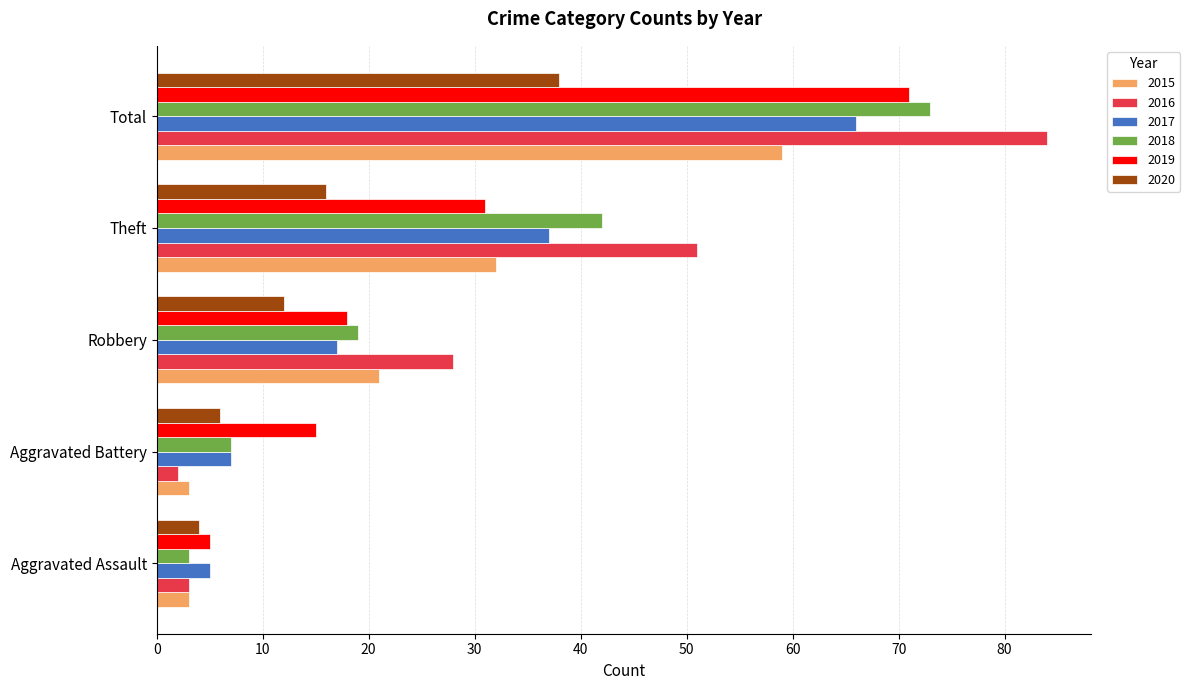

What is the minimum value for 2020?

4